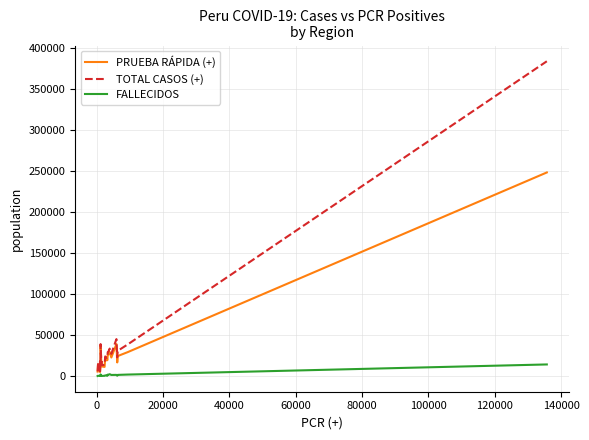

What is the highest value of the TOTAL CASOS (+) series?

384216